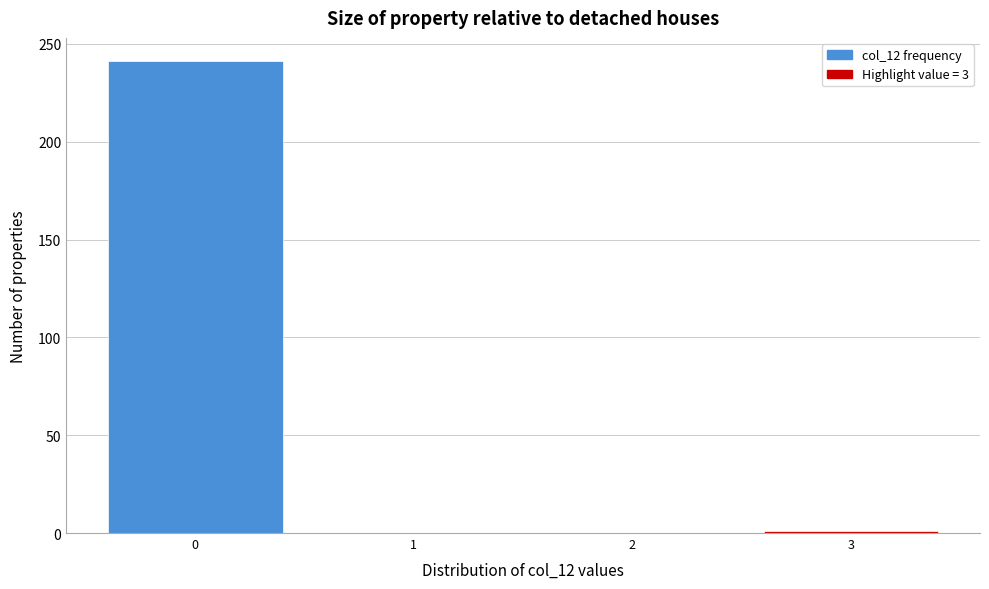

Reading left to right, list every bar in this chart as the range it spans on the x-axis followed by its height. The values are not printed on the chart, so give them approximately, as read against the axis.

-0.5 to 0.5: 240
0.5 to 1.5: 0
1.5 to 2.5: 0
2.5 to 3.5: under 5